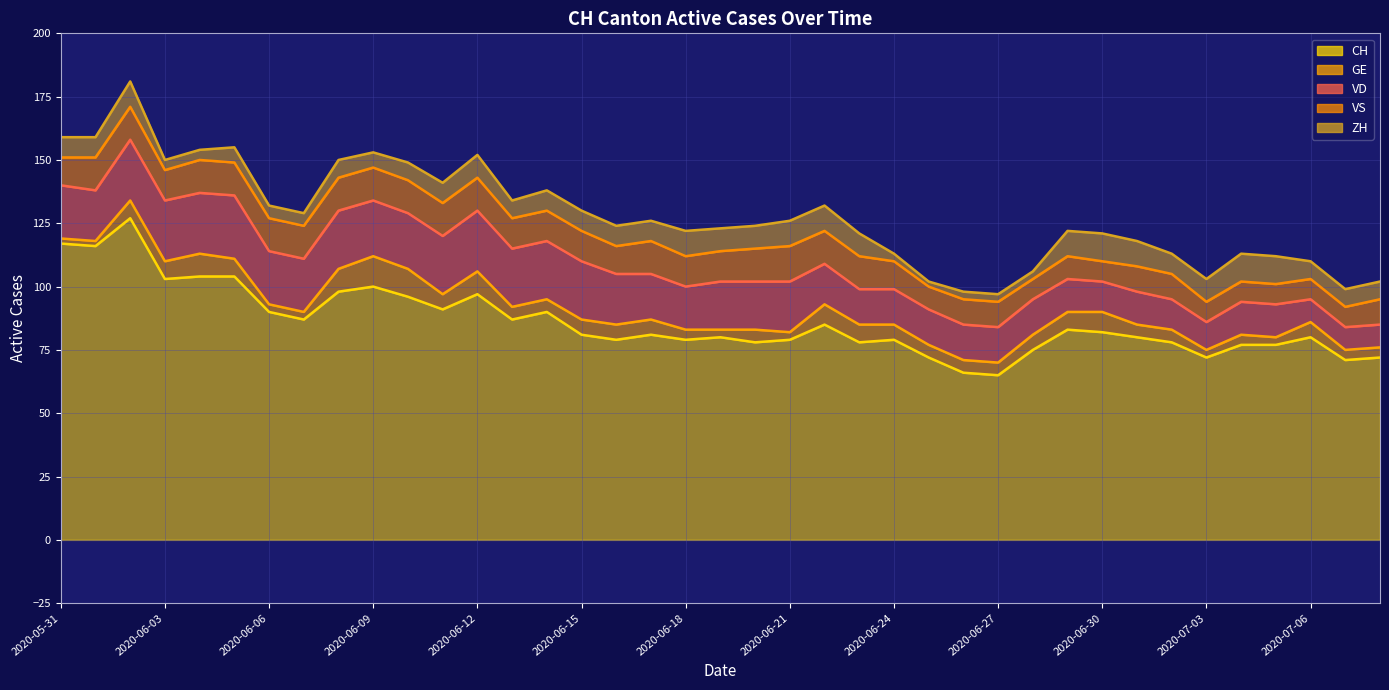

How many intersections are there between VS and VD?

1